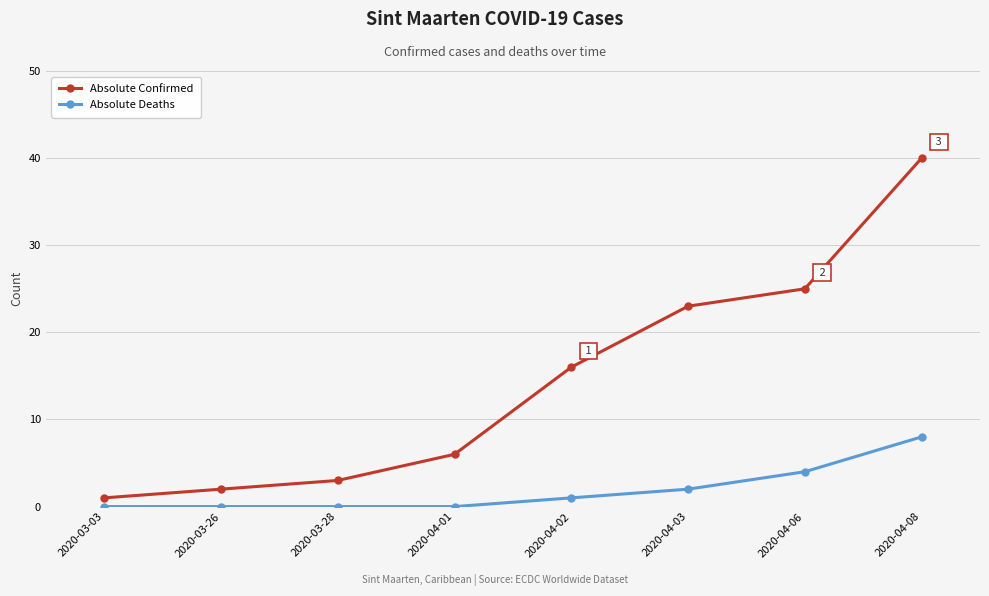

Does the chart have visible grid lines?

Yes